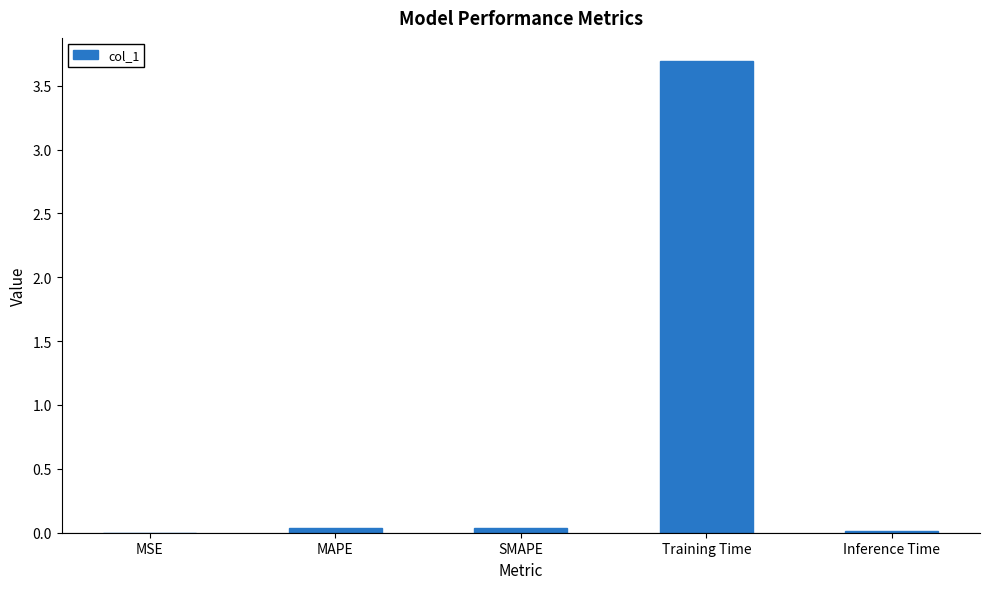

What is the maximum value shown in the chart?

3.7